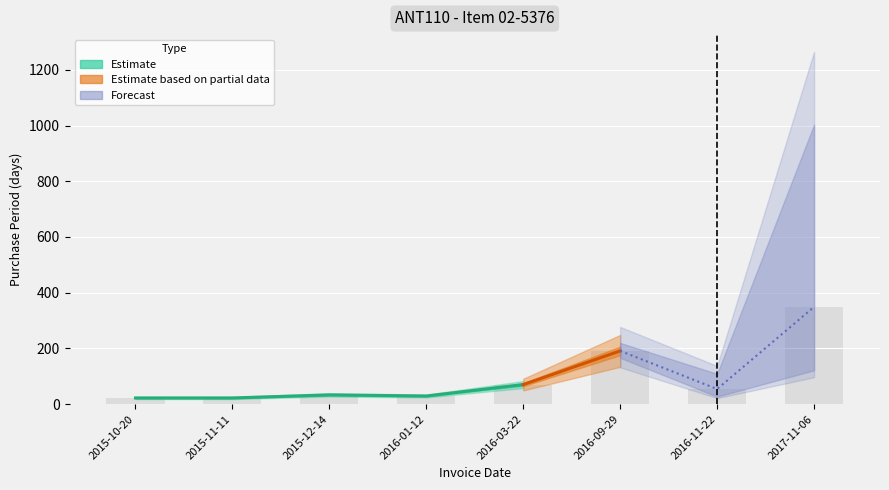

Reading left to right, what are all the values shown in this chart?

22	22	33	29	70	191	54	349